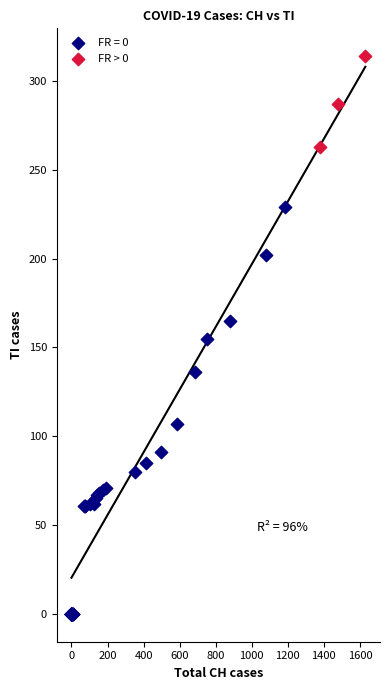

Which series contains the lowest Y value?

FR = 0